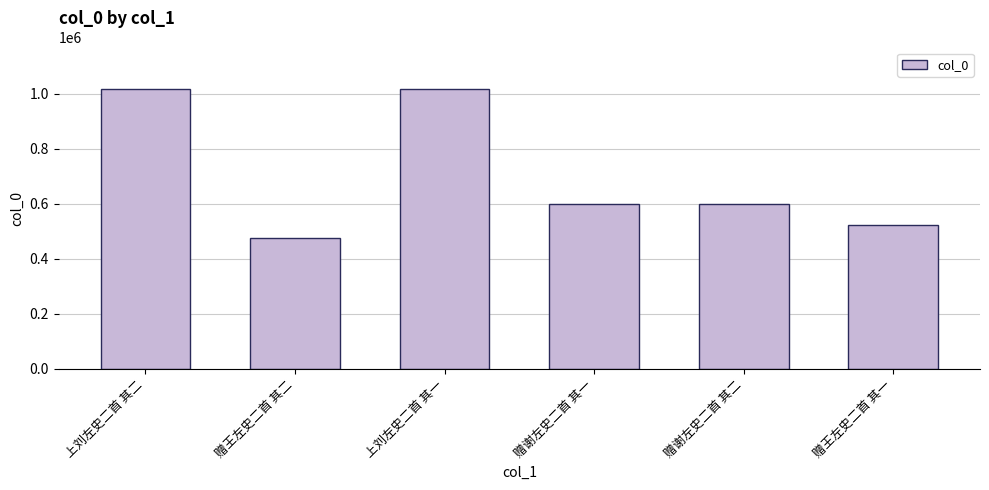

Approximately how many times larger is the value at 上刘左史二首 其一 compared to 上刘左史二首 其二?

1.0